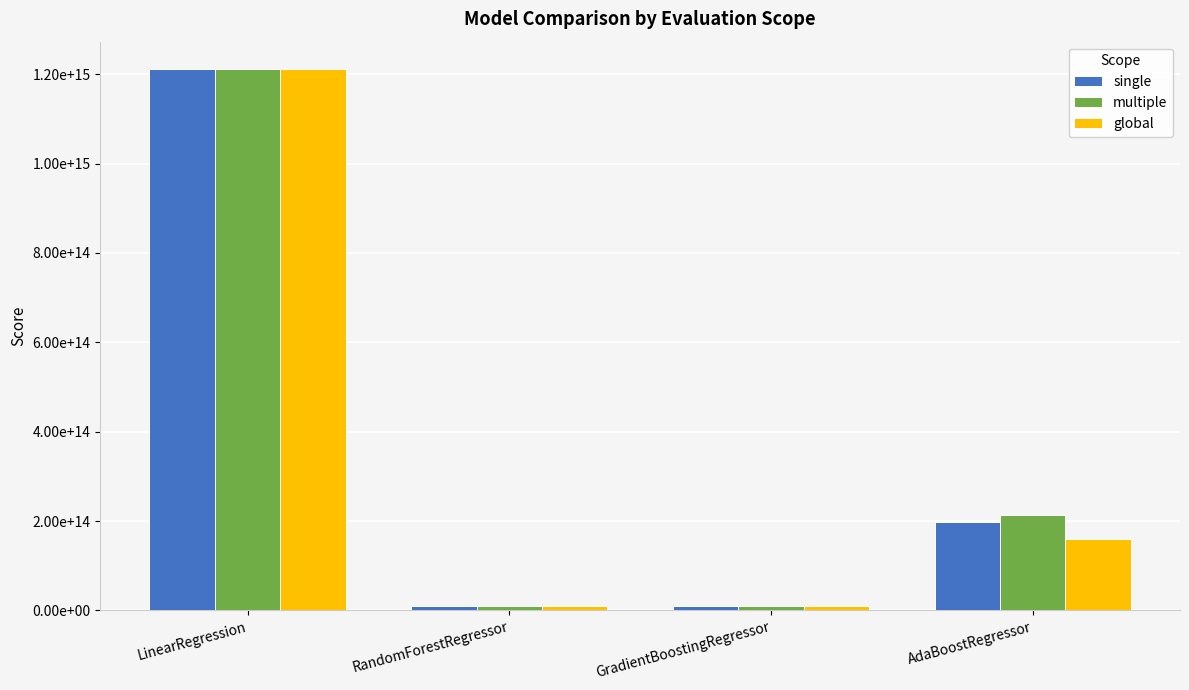

What are all the series names shown in the legend?

single, multiple, global